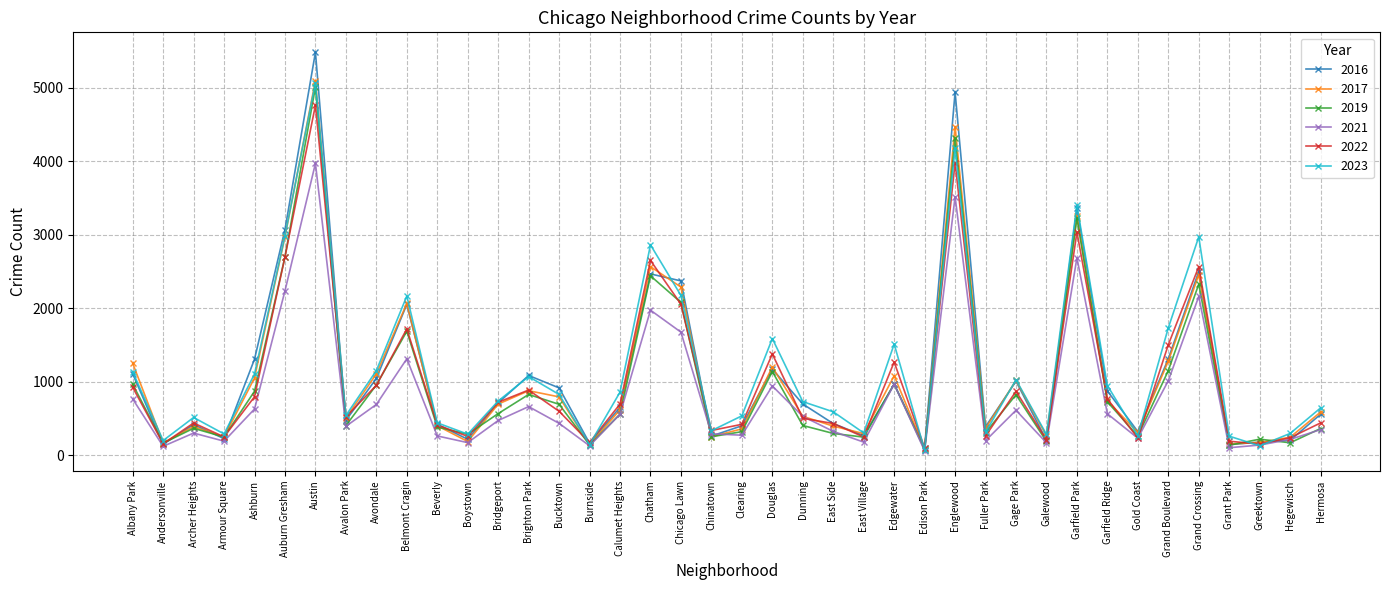

How many values in the 2017 series are below 620?

20